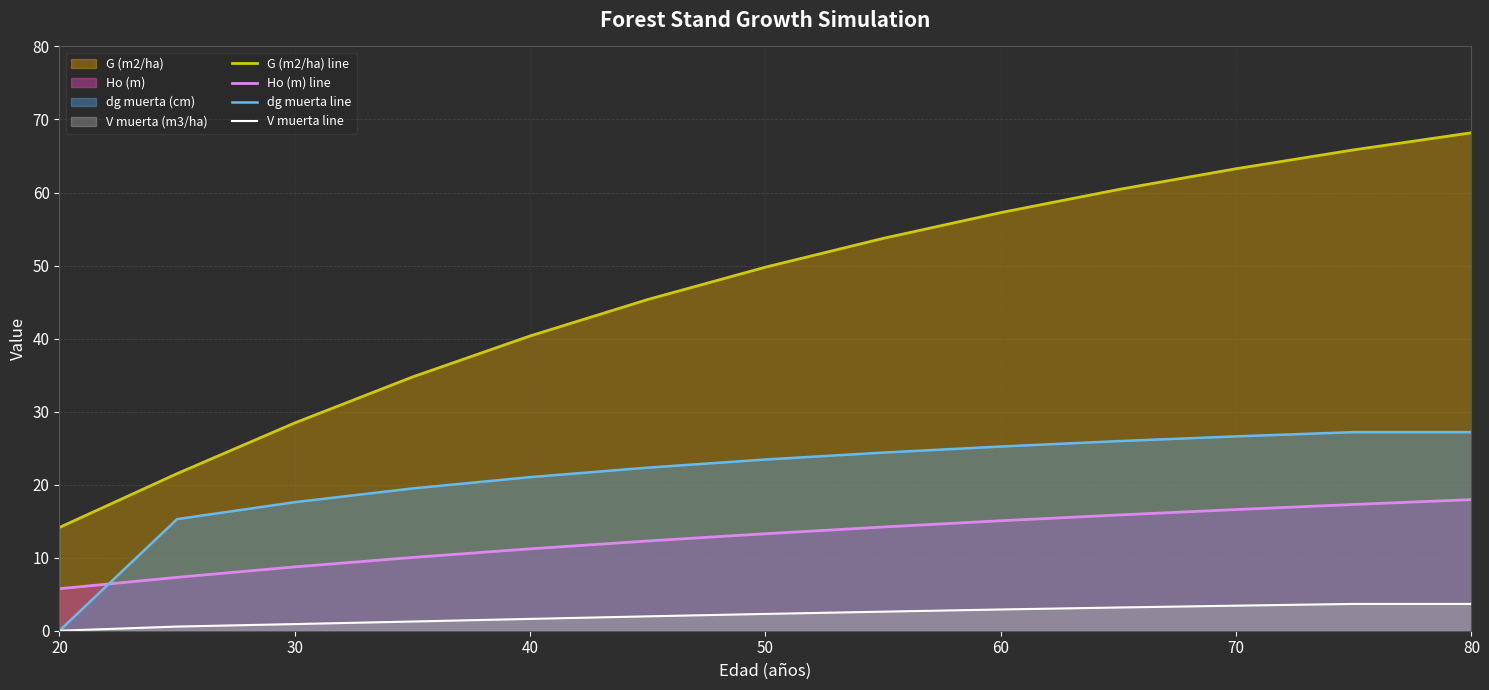

How many data points in G (m2/ha) line are above 49?

7